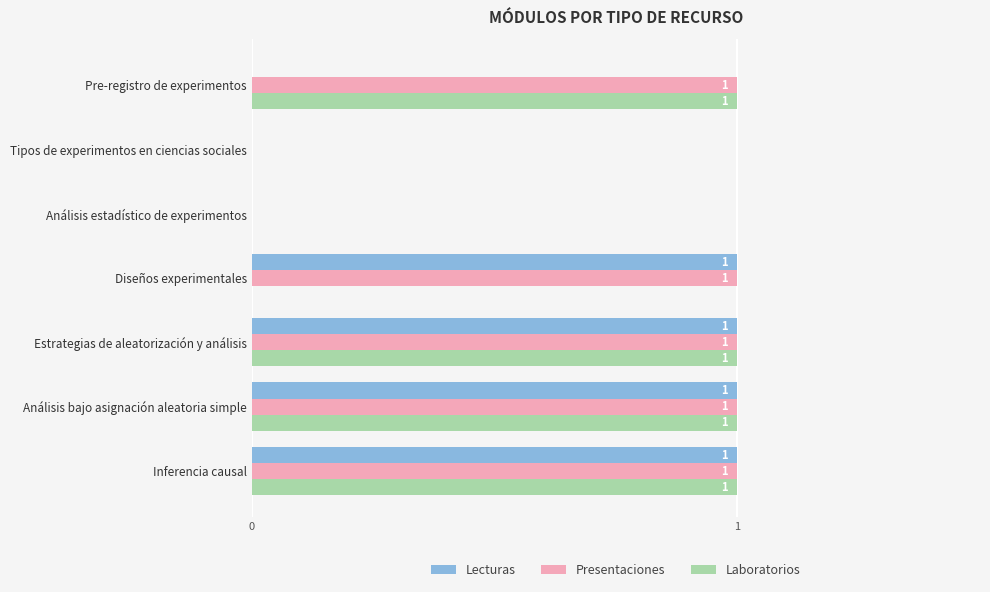

What is the sum of all Lecturas values?

4